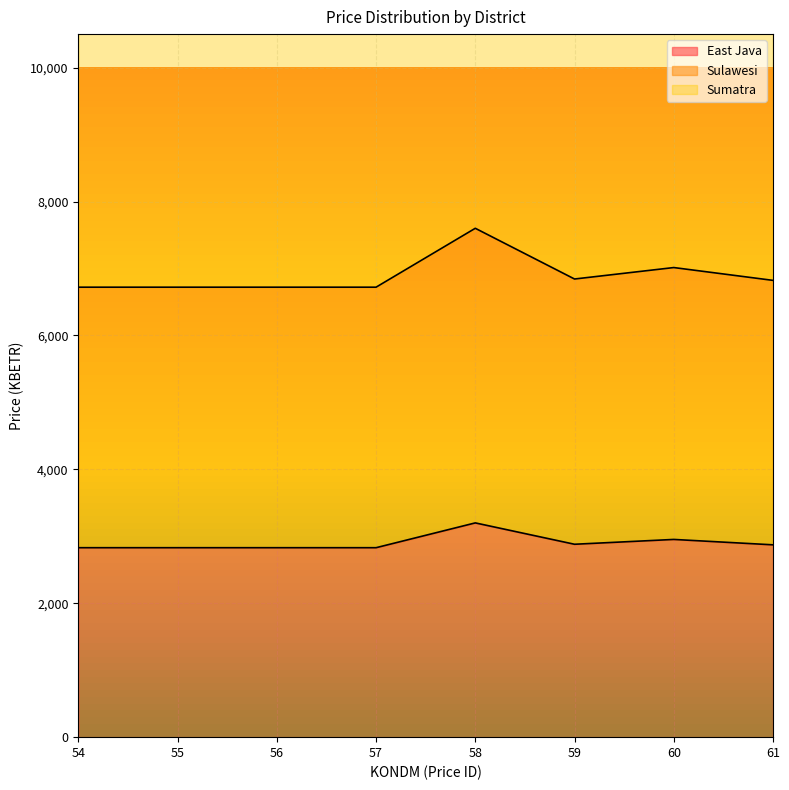

What is the value of the East Java point at the 3rd from the left?

2829.6